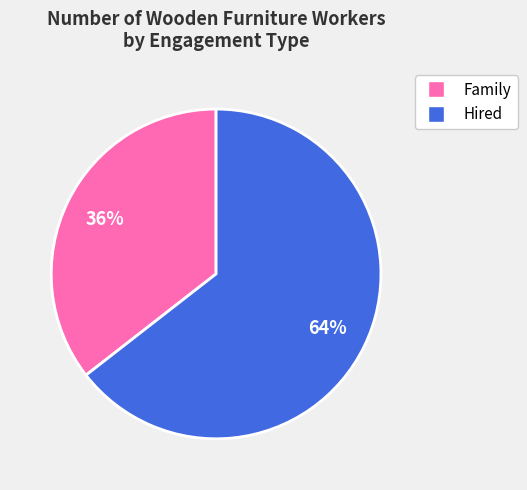

Is there any slice that represents more than half of the pie?

Yes